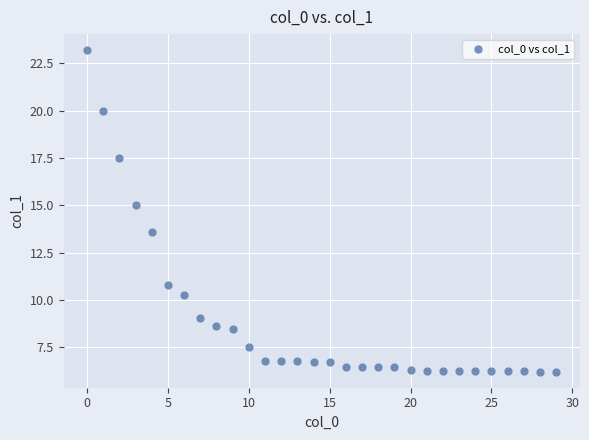

What Y value in the scatter plot is closest to 14?

13.6